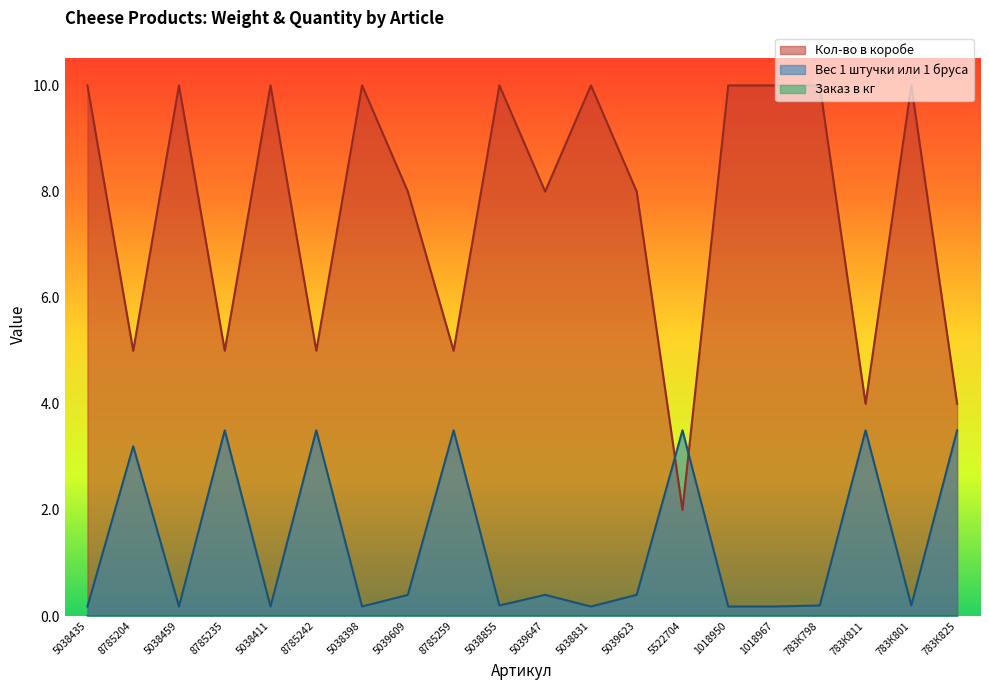

What is the highest value of the Вес 1 штучки или 1 бруса series?

3.5